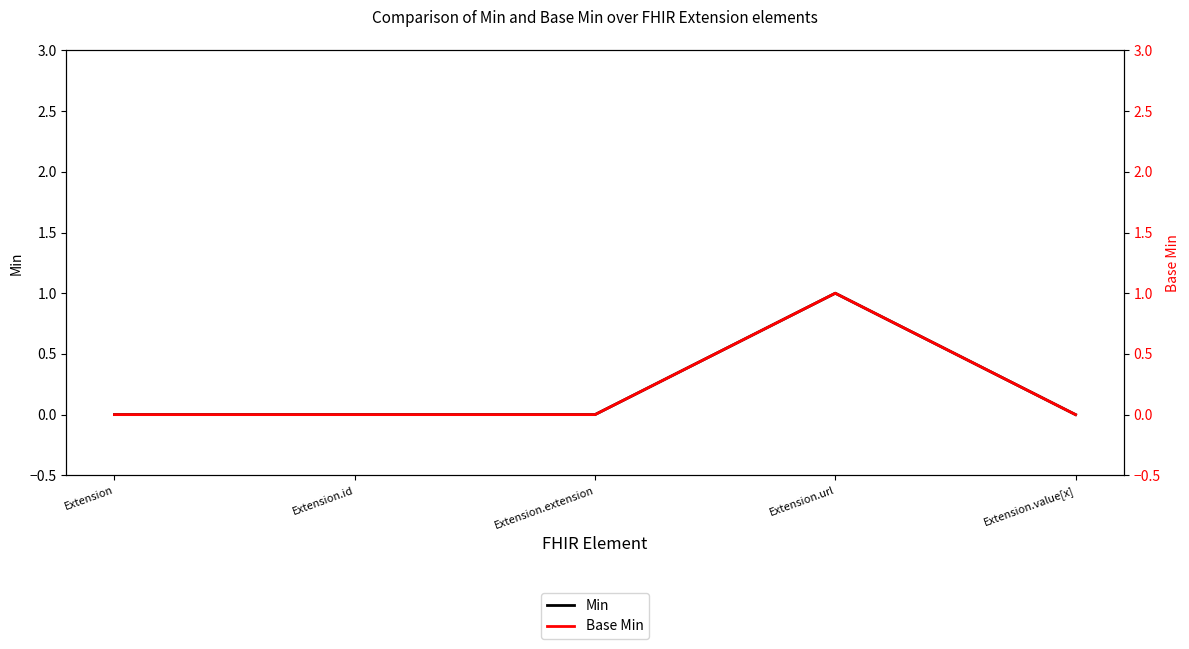

Which has a higher value, Extension.value[x] or Extension.url?

Extension.url